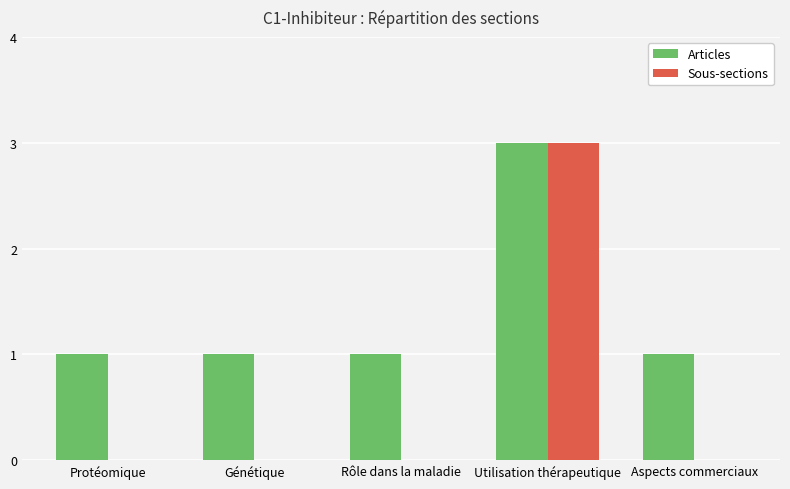

At which category is the sum across all series the highest?

Utilisation thérapeutique